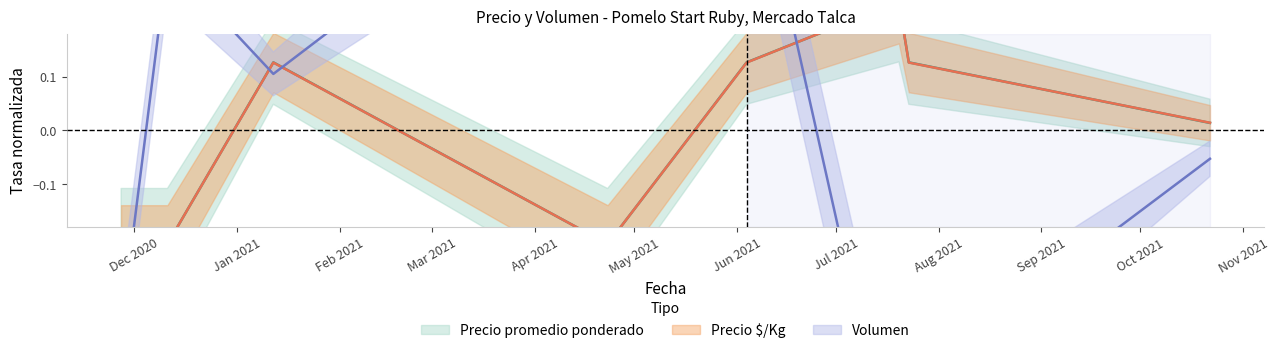

Where is the first local minimum for Precio minimo?

2021-04-23